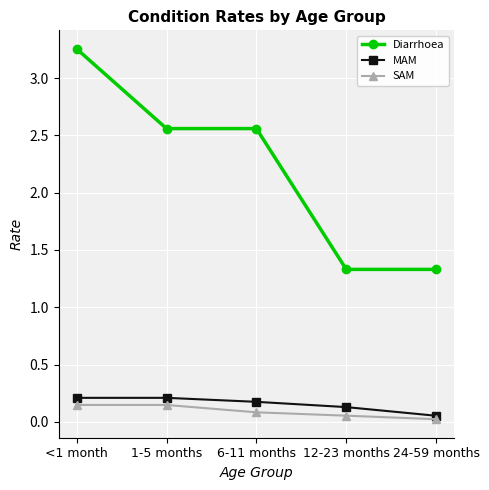

True or false: Diarrhoea and MAM intersect in this chart.

False